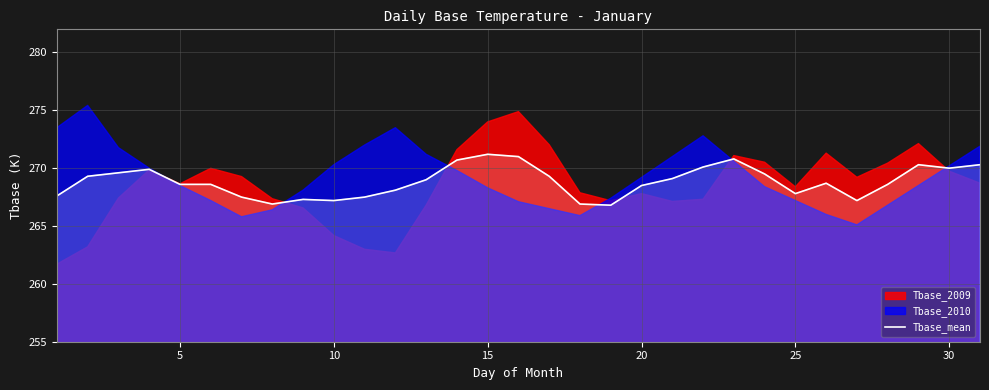

Count the number of categories in the chart.

31